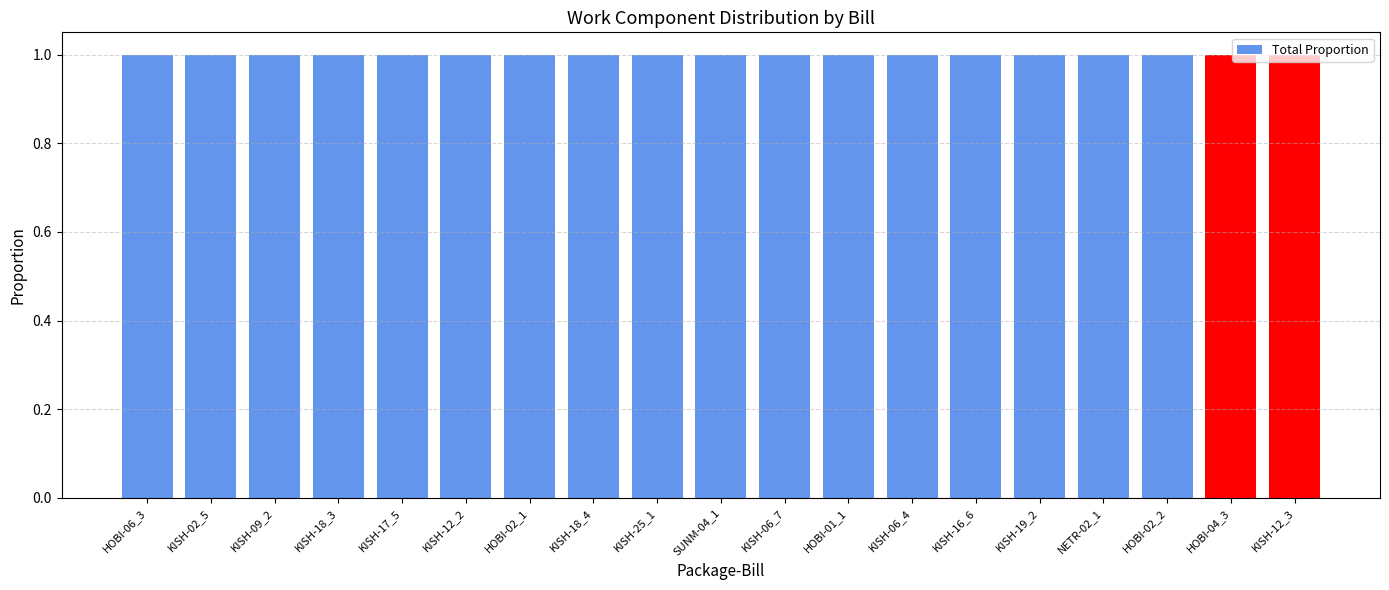

At which category does the chart reach its minimum across all series?

HOBI-06_3